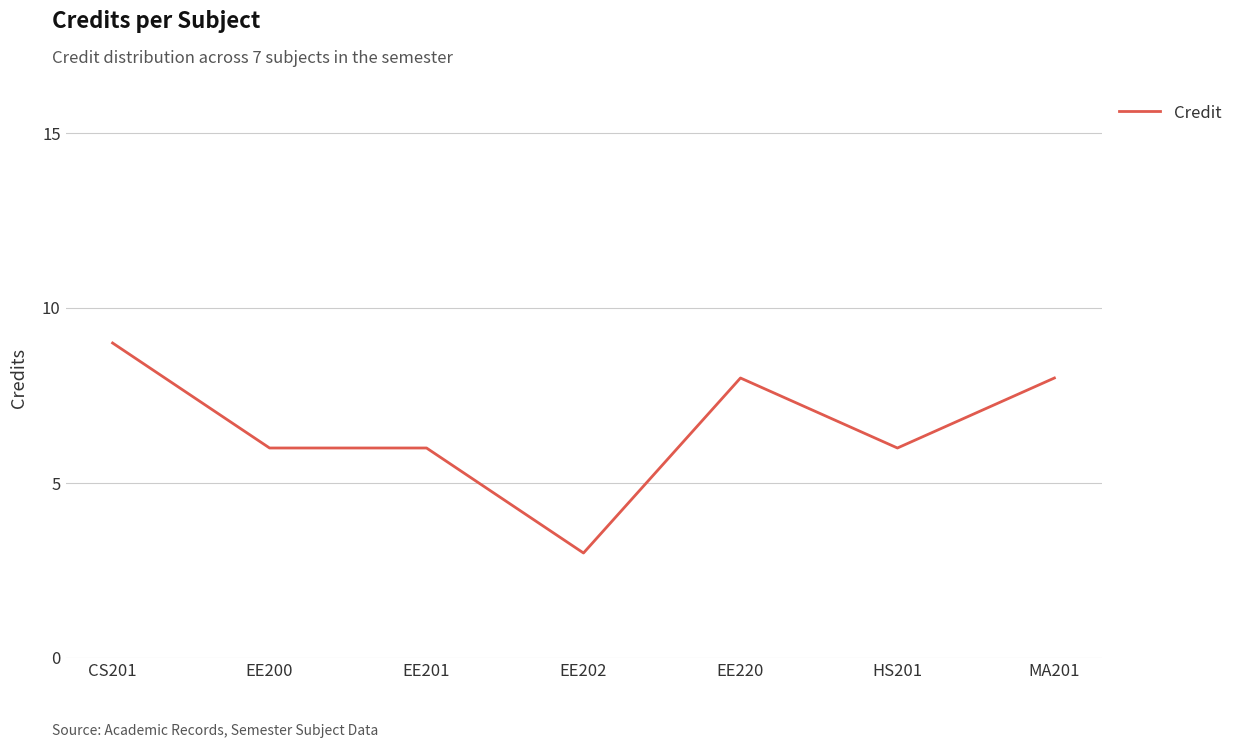

True or false: the data has more than 2 interior local peaks.

False